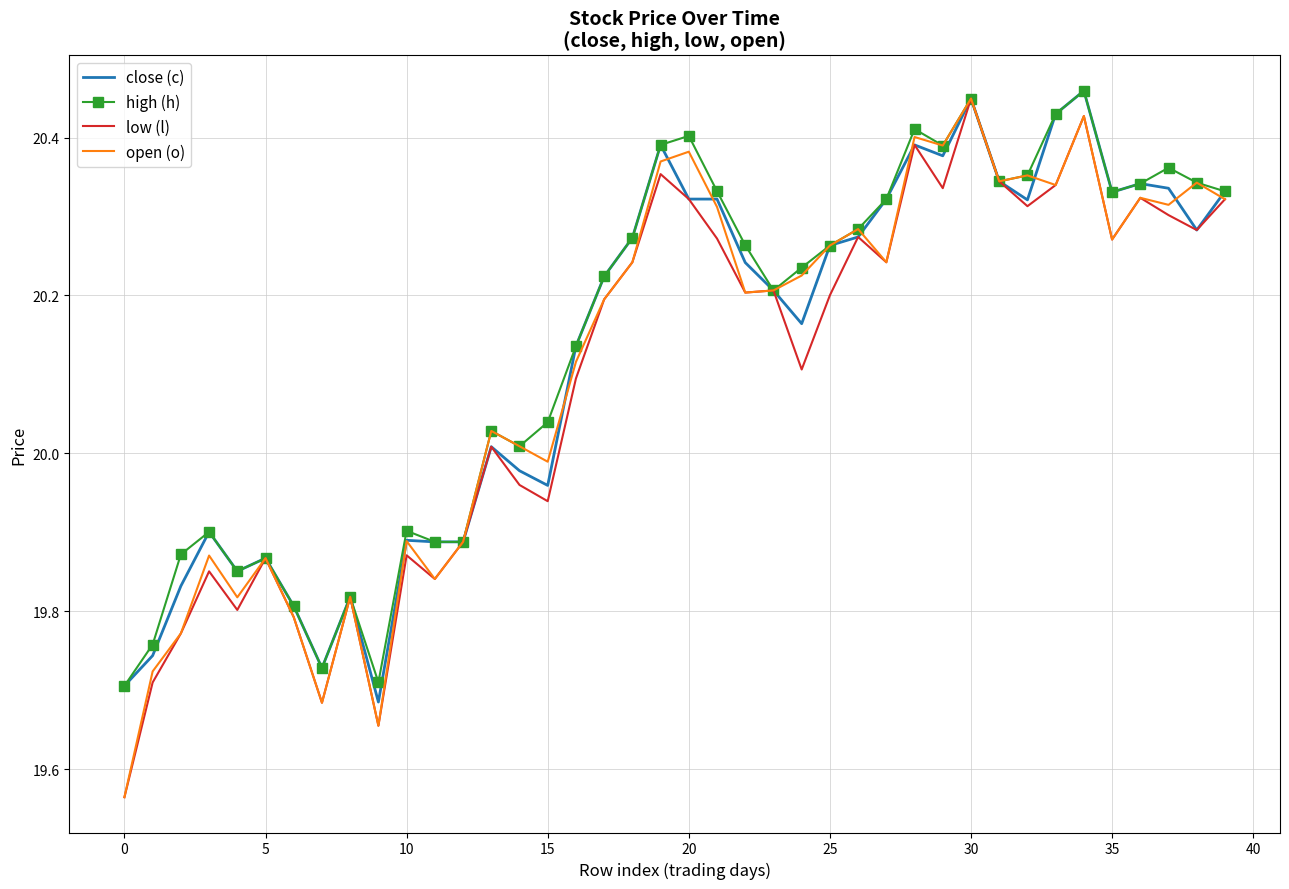

Which series has the largest total across all categories?

high (h)